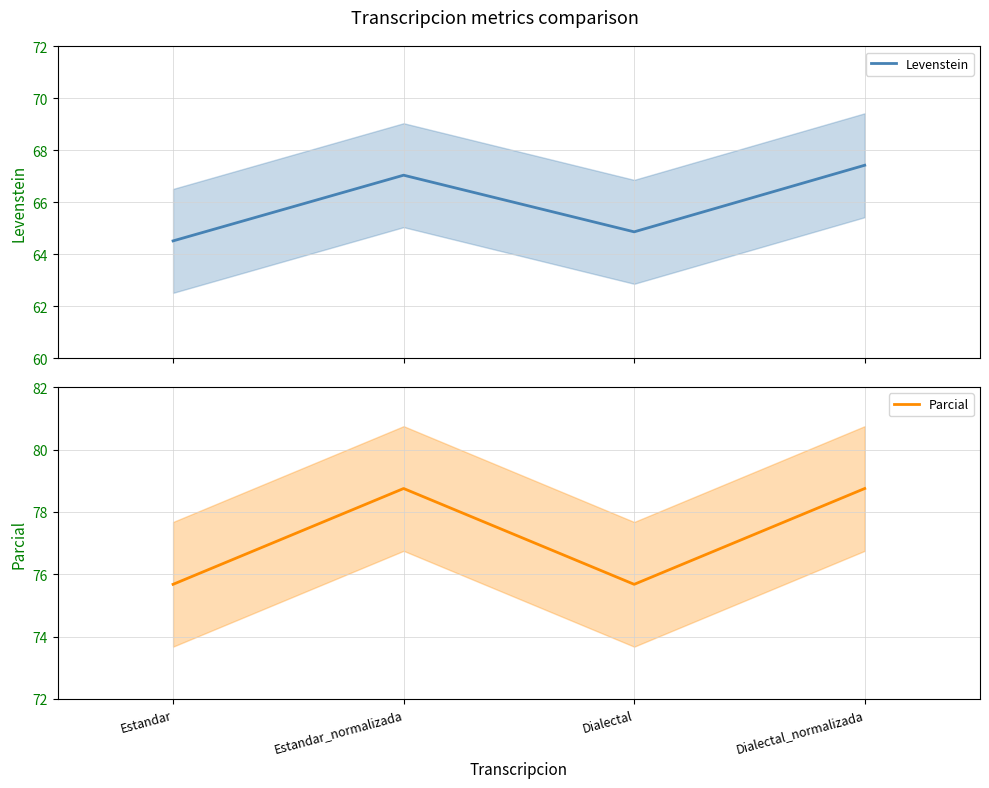

Where does the Levenstein series first go above 67?

Estandar_normalizada